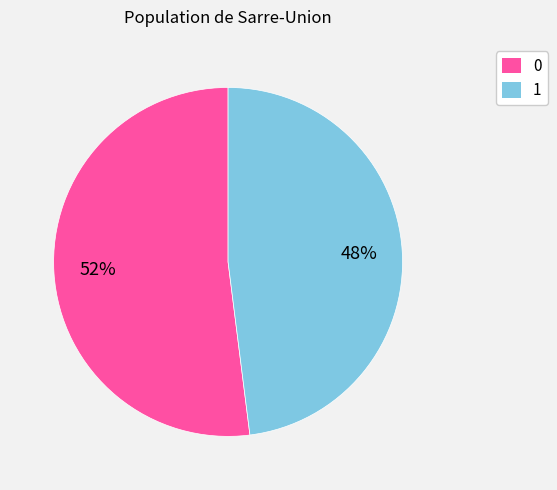

Do 1 and 0 together represent more than half of the pie?

Yes